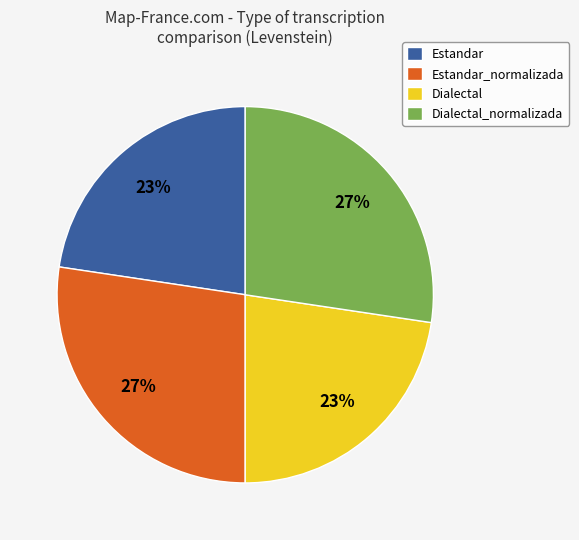

How many segments does this pie chart have?

4